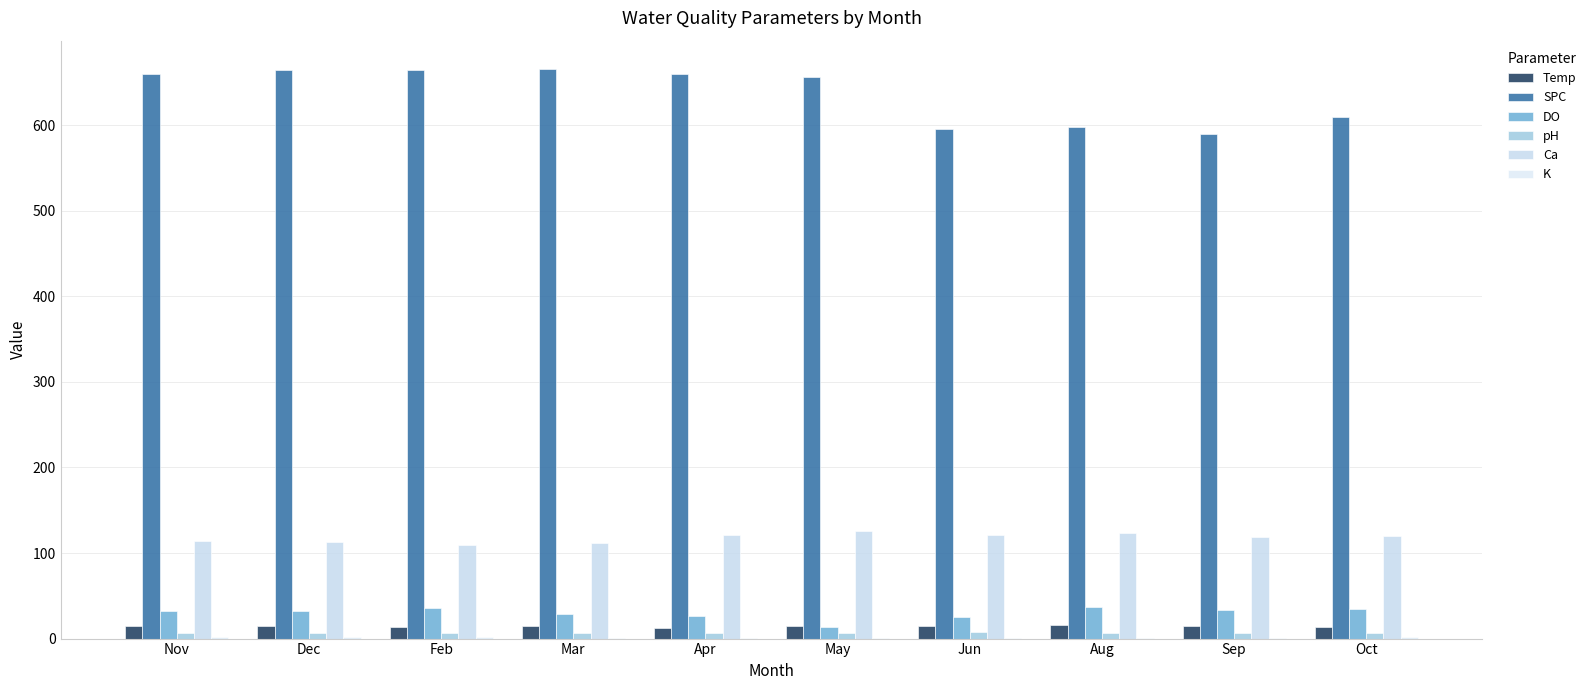

Does the chart contain stacked bars?

No